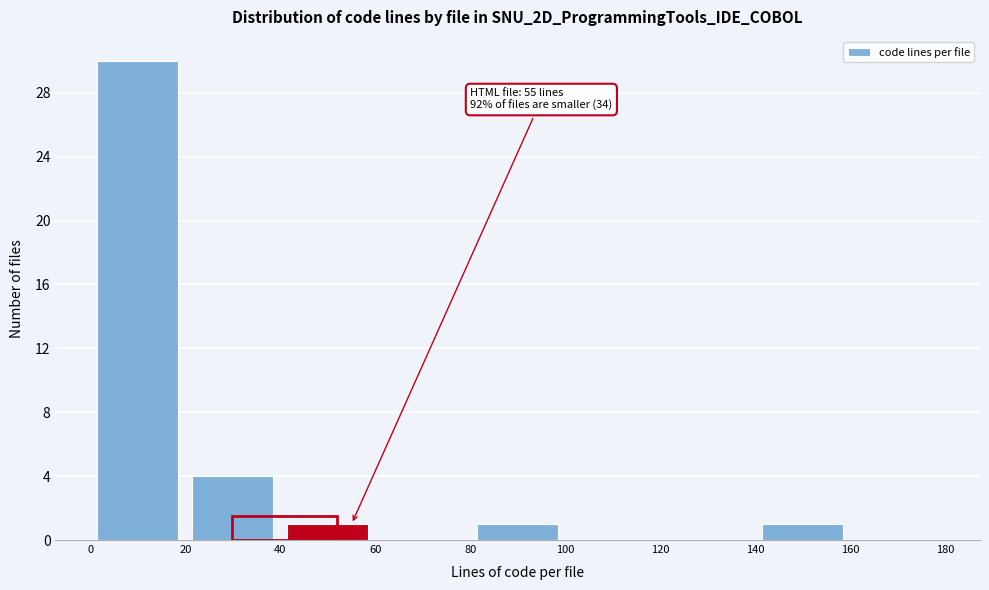

Which range on the x-axis has the tallest bar?

0 to 20